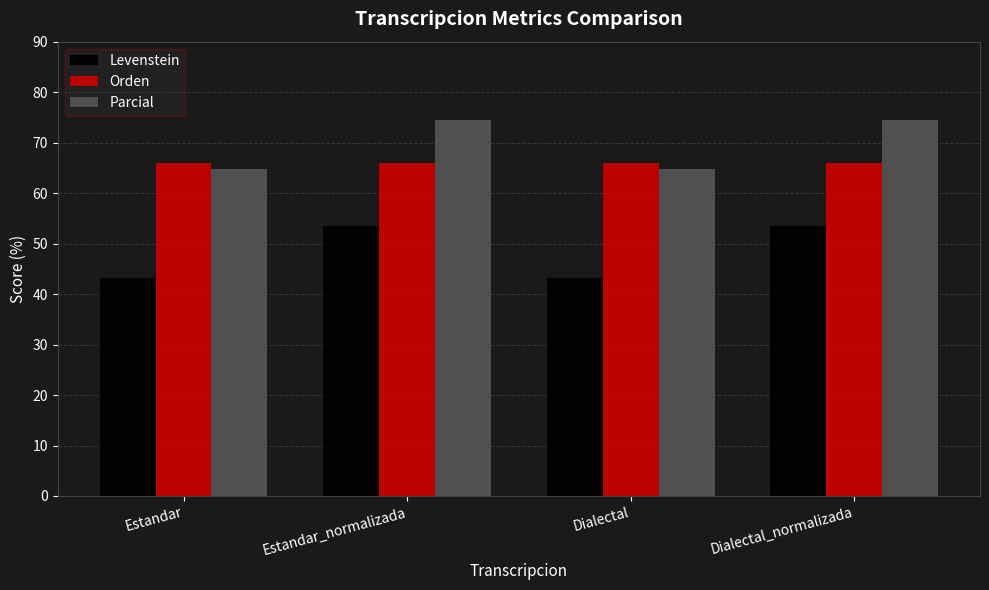

Count the number of data series in this chart.

3